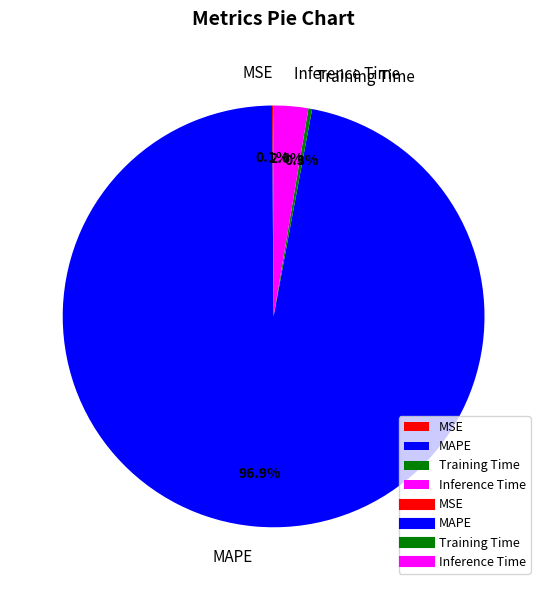

Between Inference Time and MAPE, which is larger?

MAPE